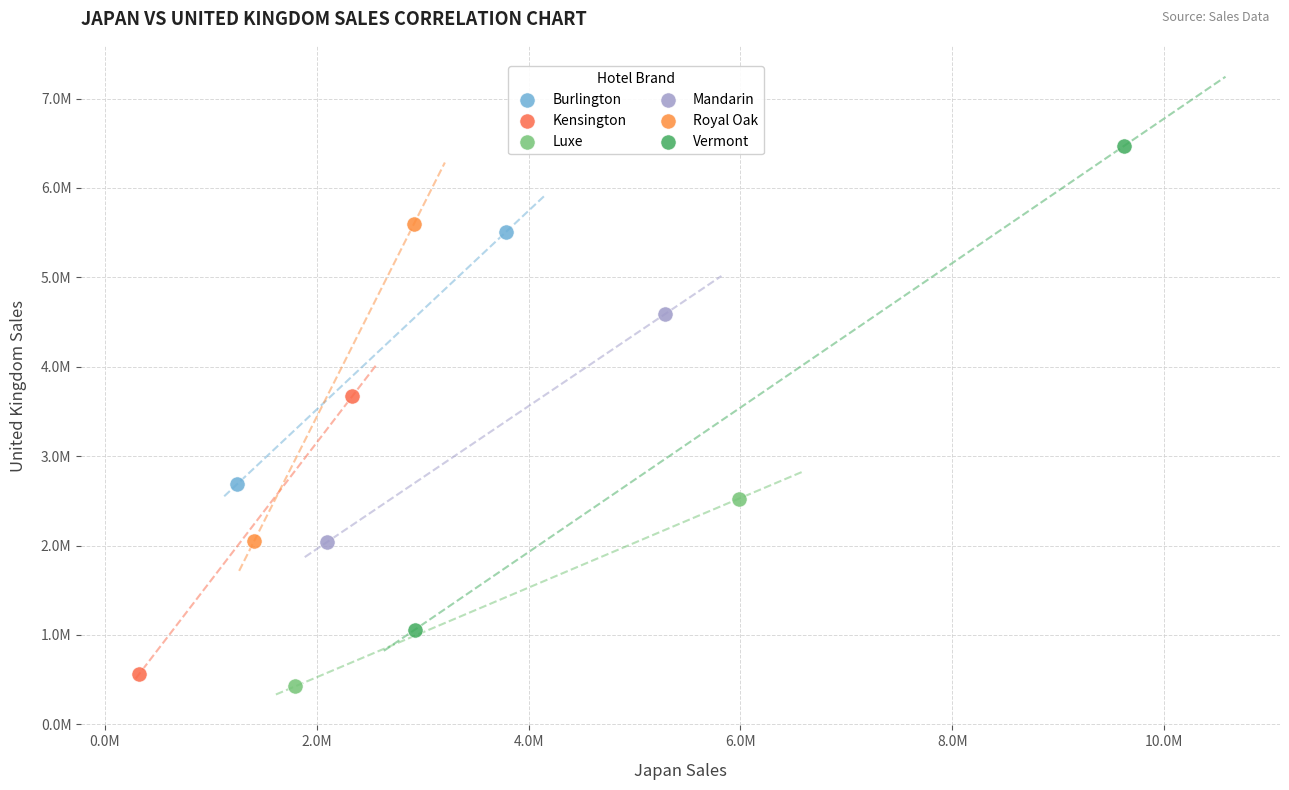

Which series contains the lowest Y value?

Luxe